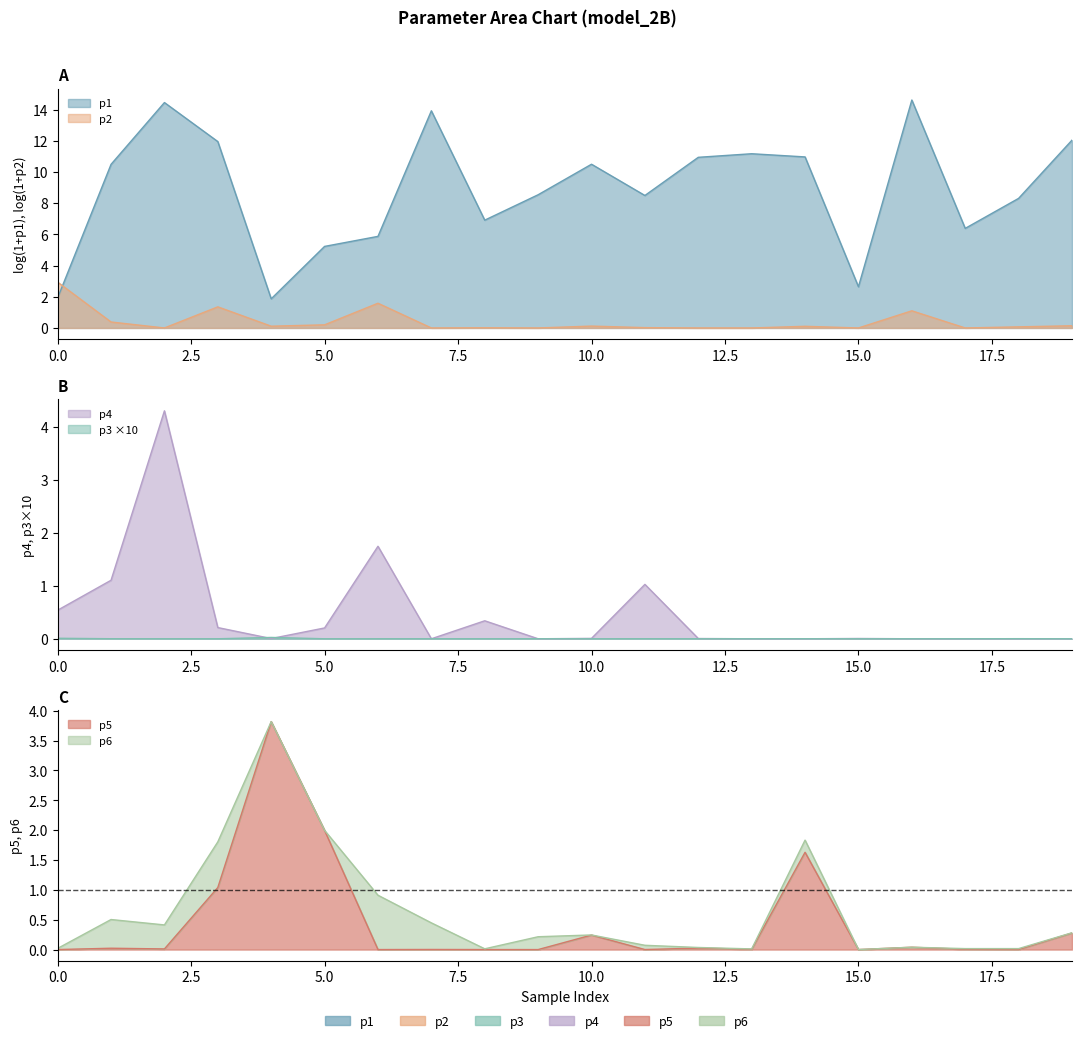

What is the difference between the maximum and minimum values in the p4 series?

4.3